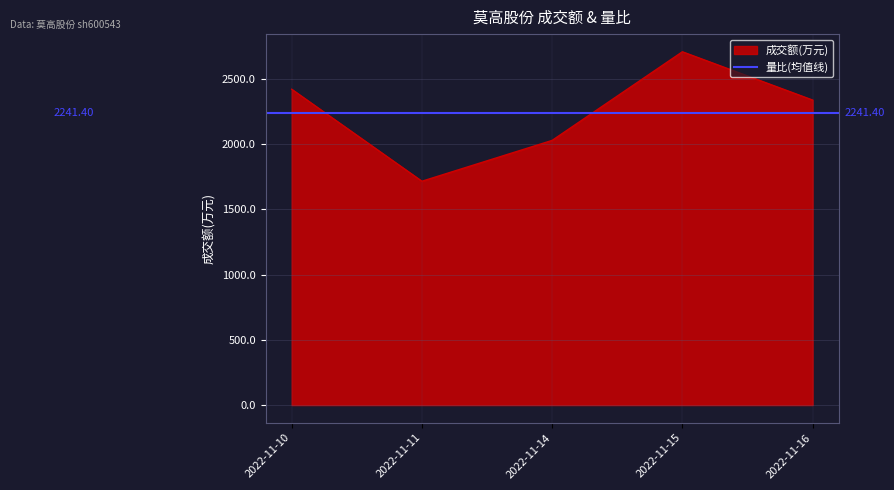

At which category does the data reach its first local valley?

2022-11-11